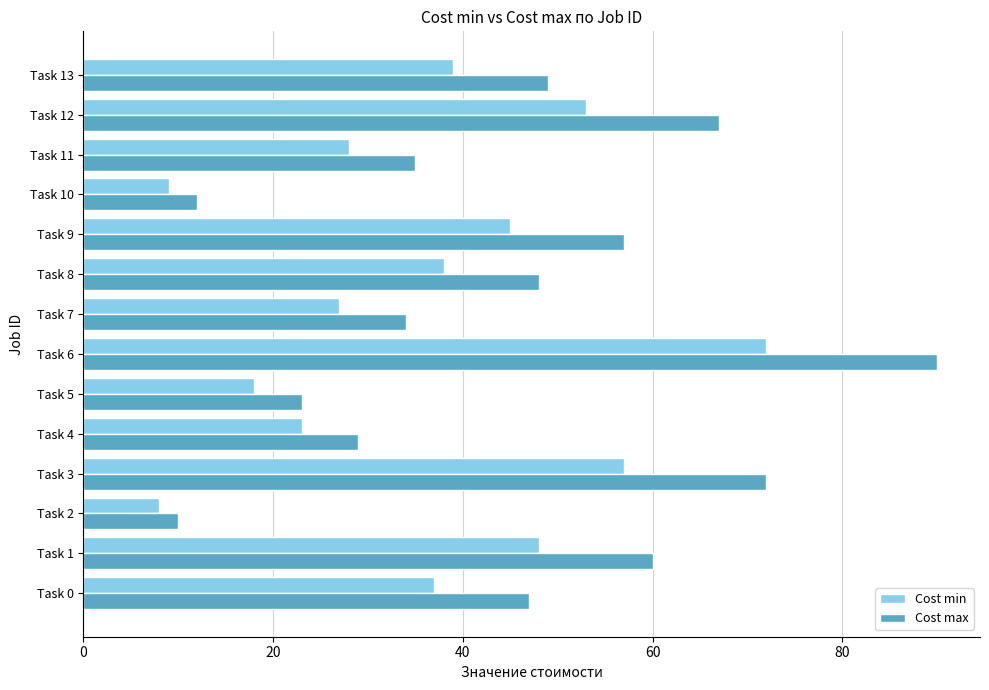

Between Task 1 and Task 11, which series saw the biggest shift?

Cost max